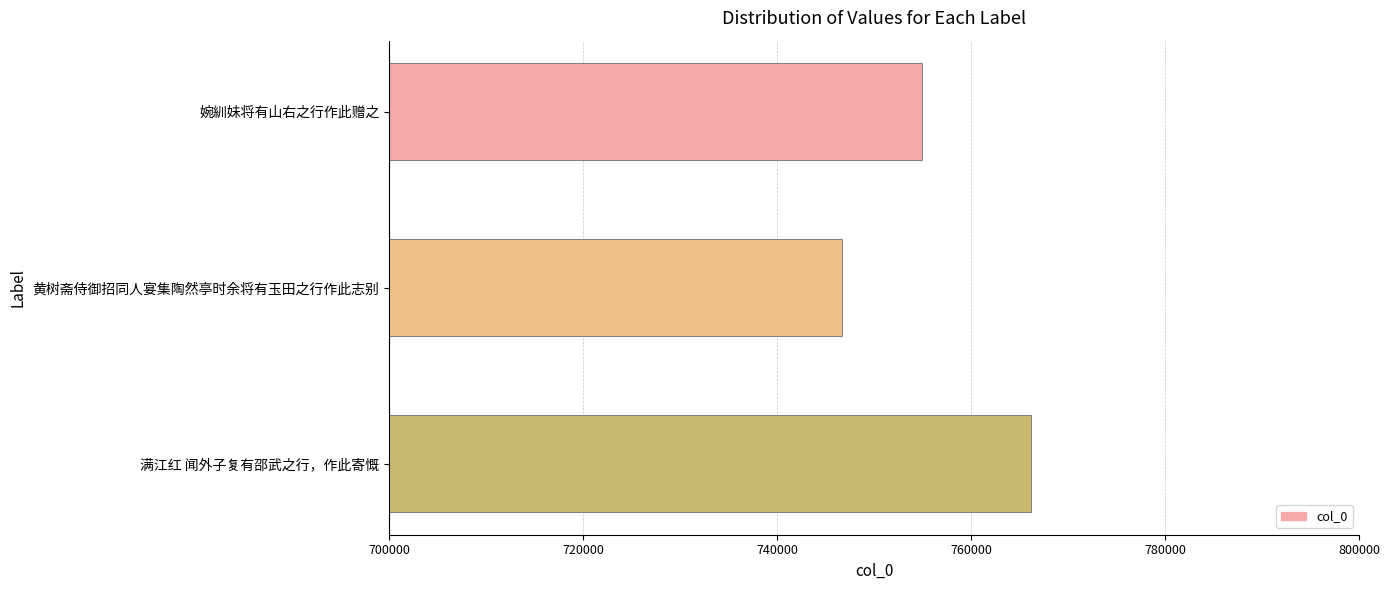

Rank the categories by value from lowest to highest.

黄树斋侍御招同人宴集陶然亭时余将有玉田之行作此志别, 婉紃妹将有山右之行作此赠之, 满江红 闻外子复有邵武之行，作此寄慨